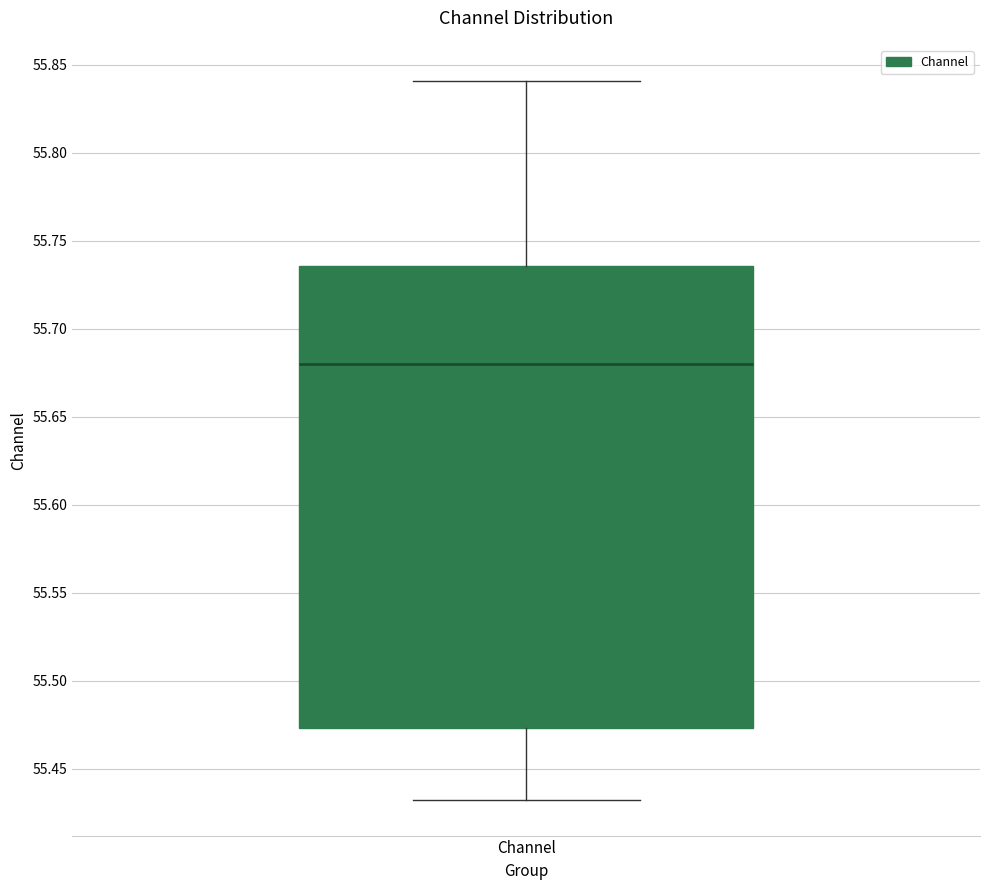

Read this box plot against the y-axis: the position of the median line, the range covered by the box, and the ends of both whiskers. The values are not printed on the chart, so give them approximately, as read against the axis.

median 55.680, box 55.475 to 55.735, whiskers 55.430 to 55.840